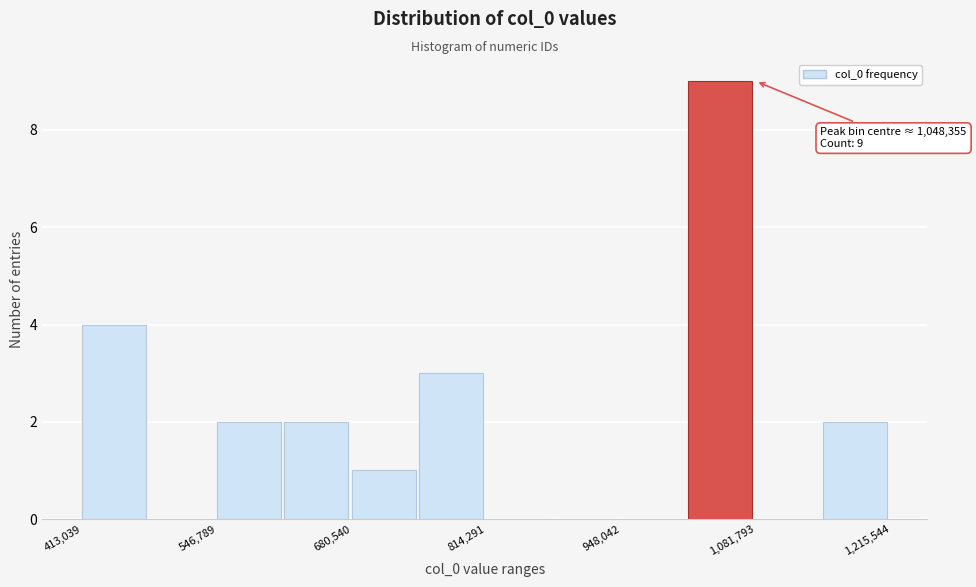

Around what value on the x-axis is the tallest bar? Give the approximate position of its centre, as read against the axis.

1040000